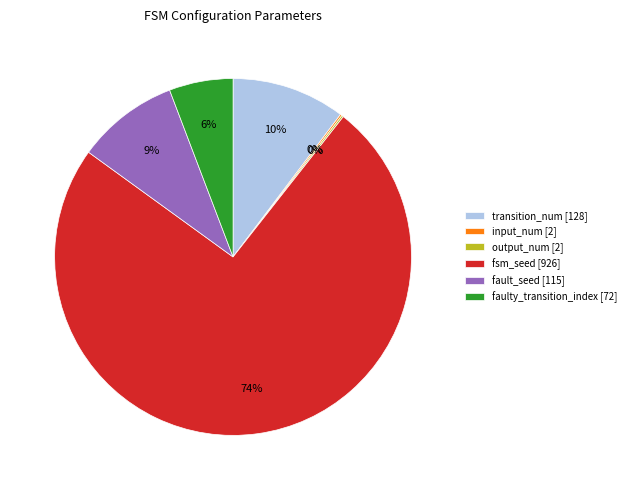

Which category accounts for the majority?

fsm_seed [926]